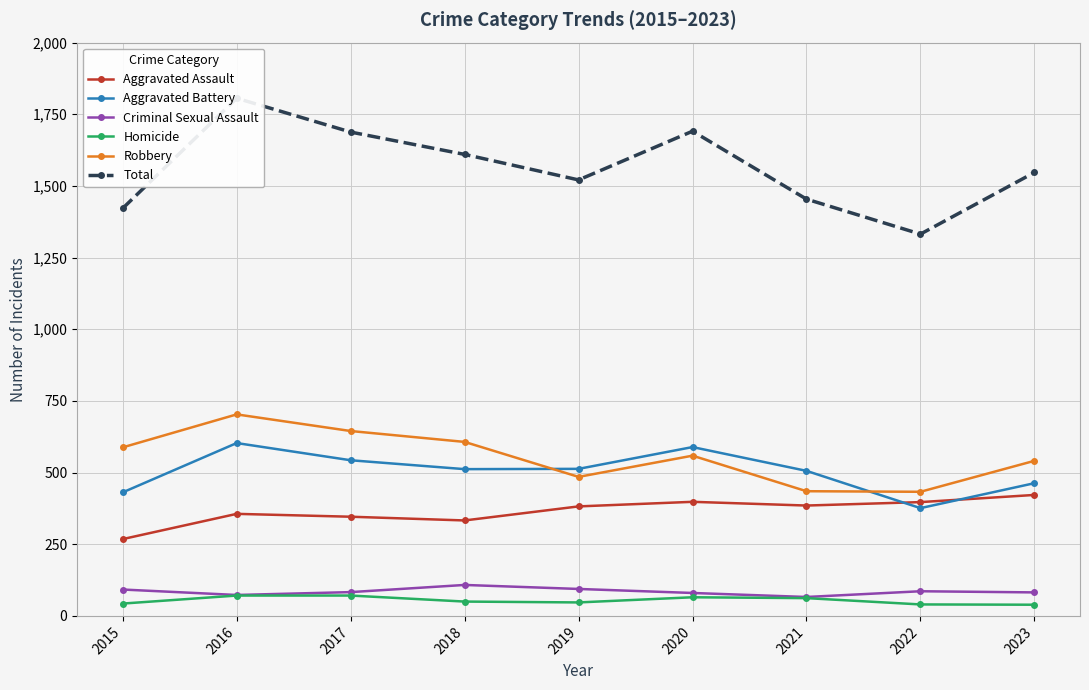

The Aggravated Battery series shows 216 at 2016. True or false?

False